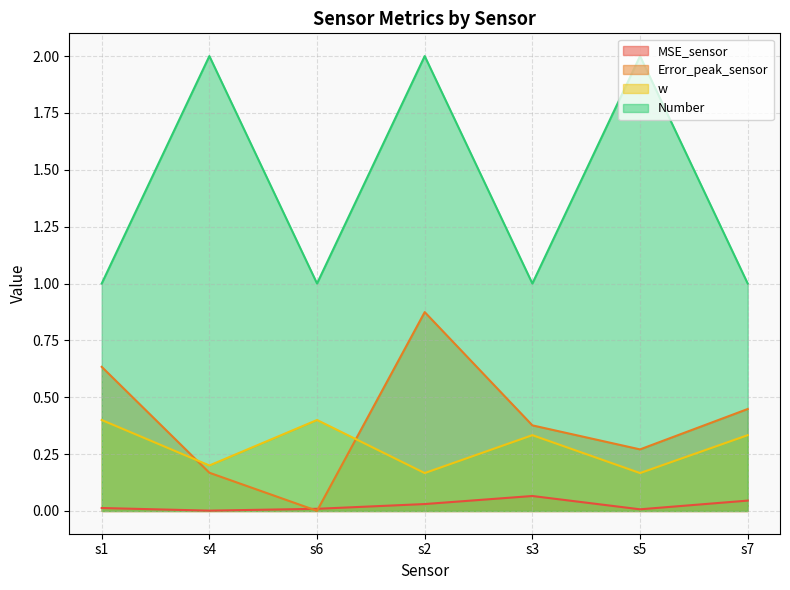

Reading left to right, list all the values displayed in this chart.

MSE_sensor: s1=0.0	s4=0.0	s6=0.0	s2=0.0	s3=0.1	s5=0.0	s7=0.0
Error_peak_sensor: s1=0.6	s4=0.2	s6=0.0	s2=0.9	s3=0.4	s5=0.3	s7=0.4
w: s1=0.4	s4=0.2	s6=0.4	s2=0.2	s3=0.3	s5=0.2	s7=0.3
Number: s1=1.0	s4=2.0	s6=1.0	s2=2.0	s3=1.0	s5=2.0	s7=1.0